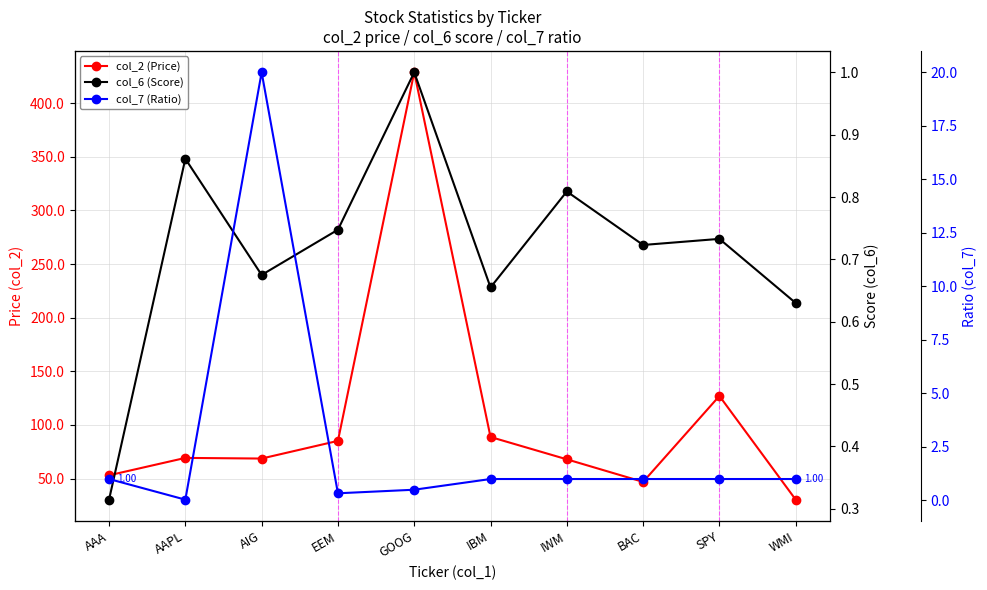

Reading left to right, what are all the values shown in this chart?

col_2 (Price): 53.1	69.3	68.7	85.2	428.7	88.8	68.0	47.0	127.0	30.4
col_6 (Score): 0.3	0.9	0.7	0.7	1.0	0.7	0.8	0.7	0.7	0.6
col_7 (Ratio): 1.0	0.0	20.0	0.3	0.5	1.0	1.0	1.0	1.0	1.0